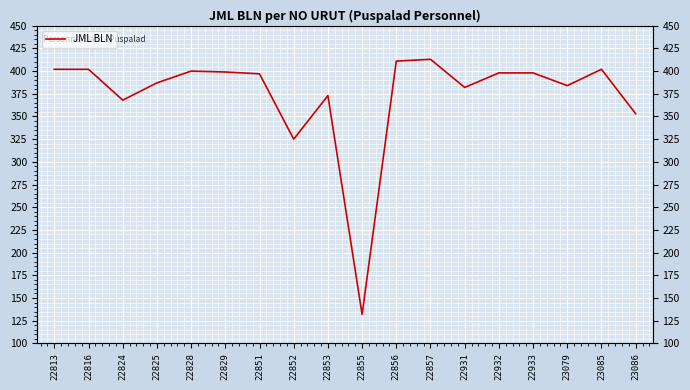

Reading left to right, list all the values displayed in this chart.

402	402	368	387	400	399	397	325	373	132	411	413	382	398	398	384	402	353